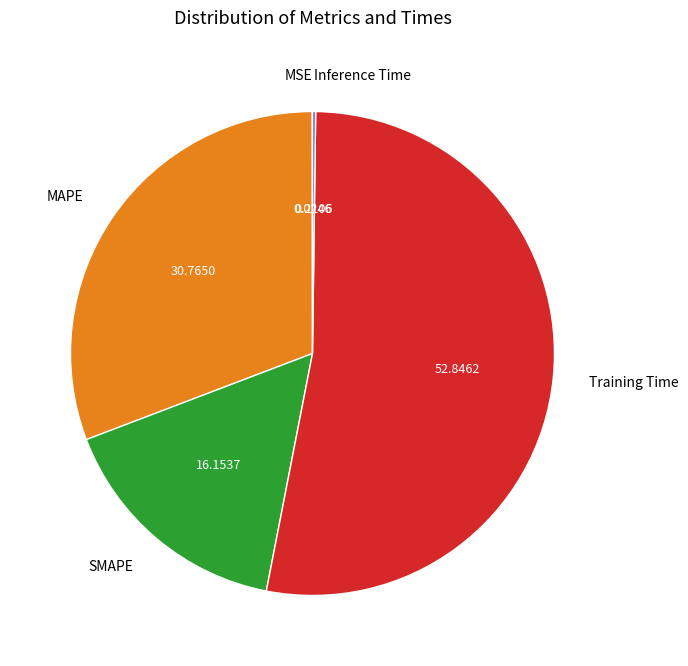

Which slice is the largest?

Training Time